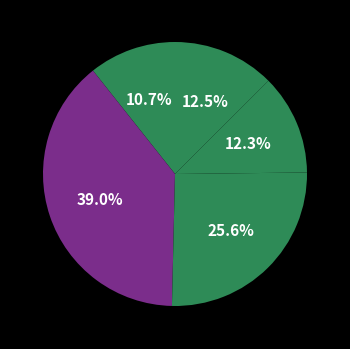

Count the number of slices in the pie.

5